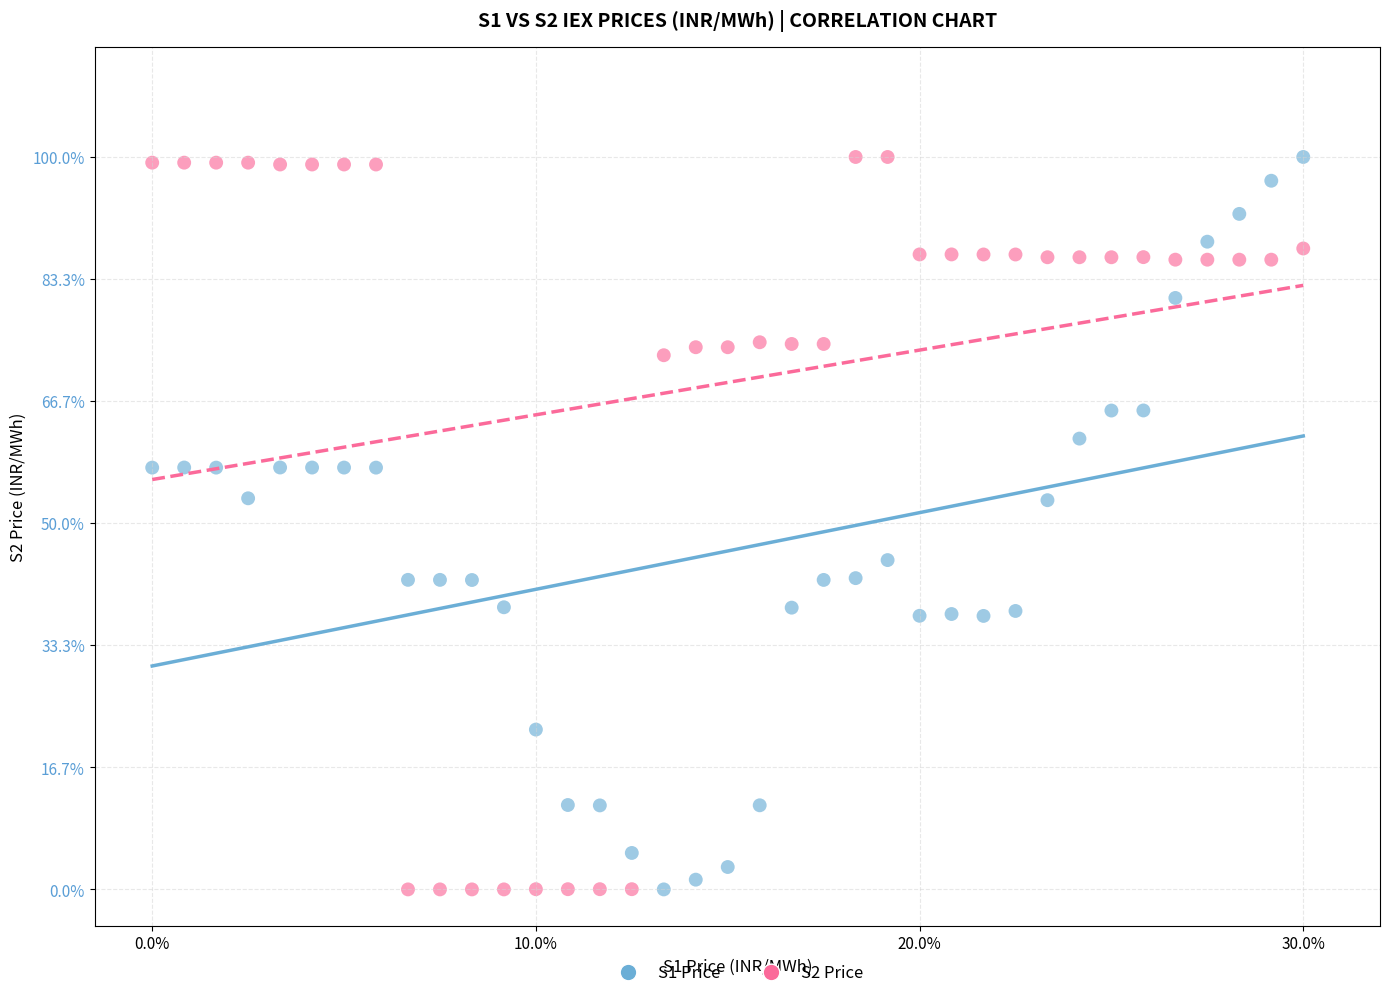

What are all the series names shown in the legend?

S1 Price, S2 Price